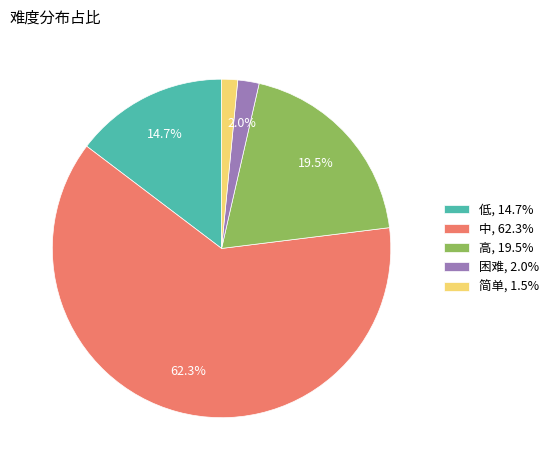

To the nearest percent, what is the difference between the largest and smallest slice percentages?

61%